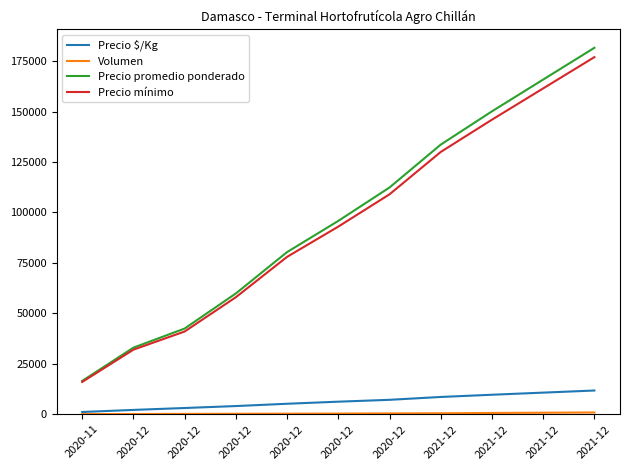

Does the chart have visible grid lines?

No